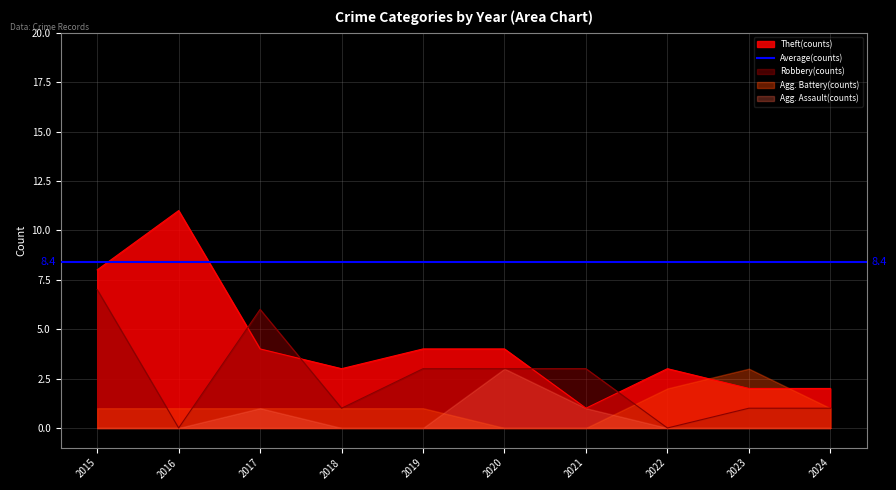

The Robbery(counts) series shows 5 at 2021. True or false?

False